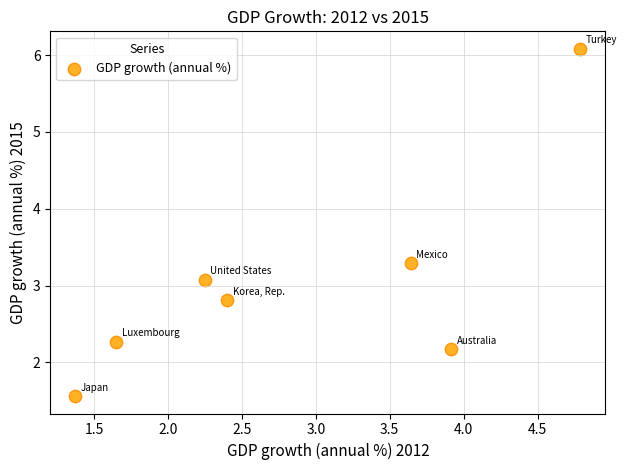

What Y value in the scatter plot is closest to 3?

3.1